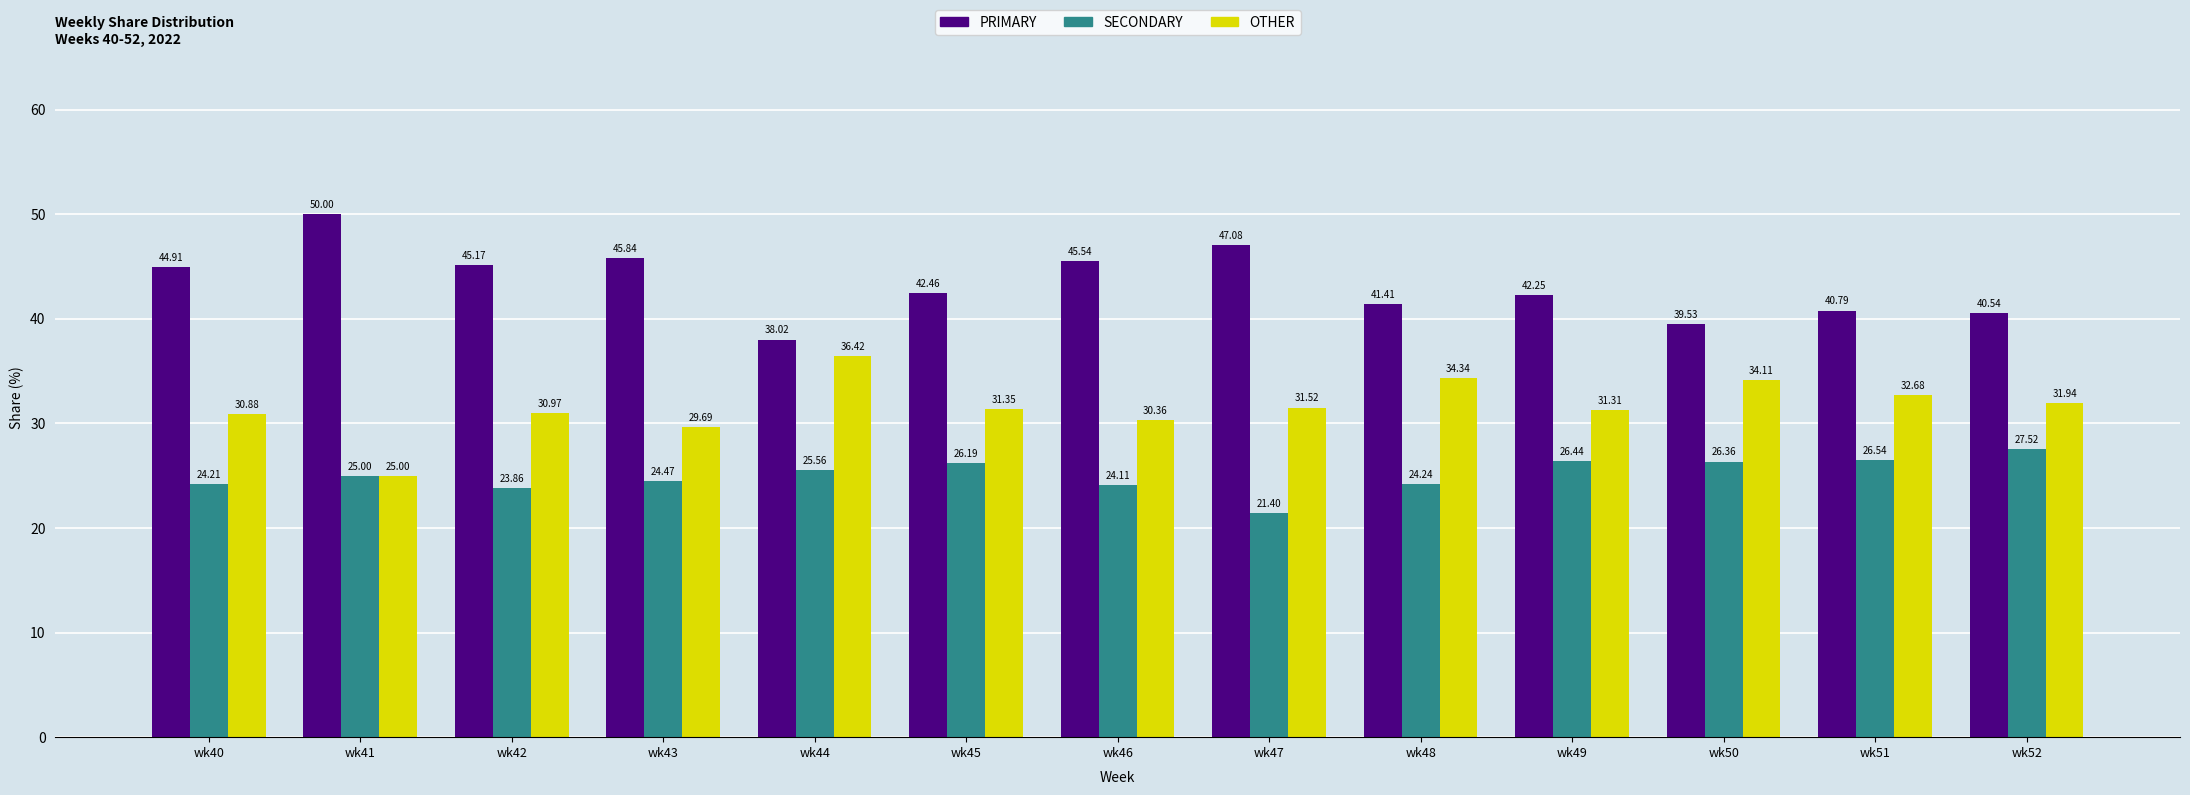

What is the difference between the maximum and minimum values in the OTHER series?

11.4